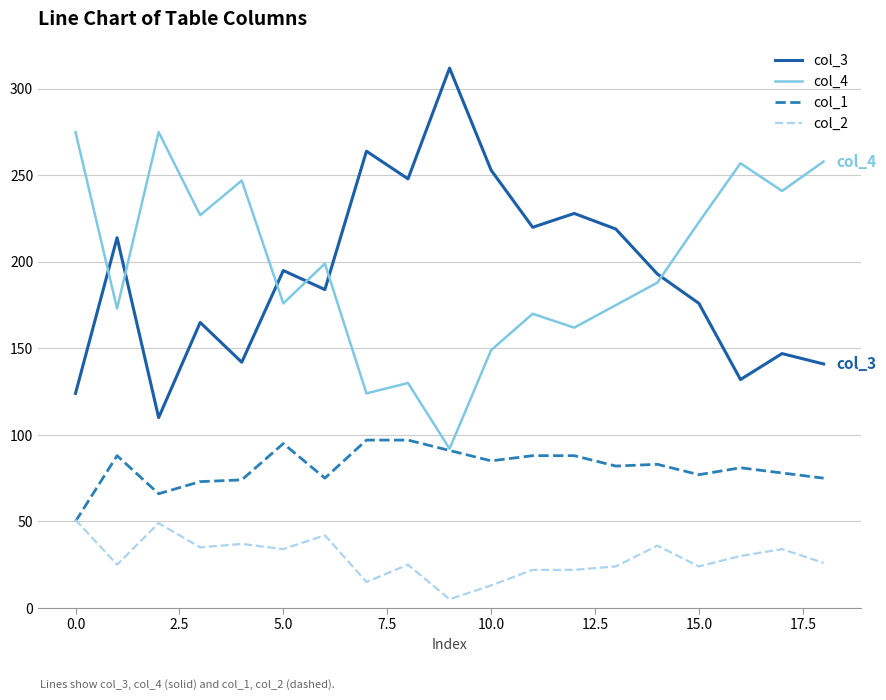

List the series in order of their peak value, highest first.

col_3, col_4, col_1, col_2